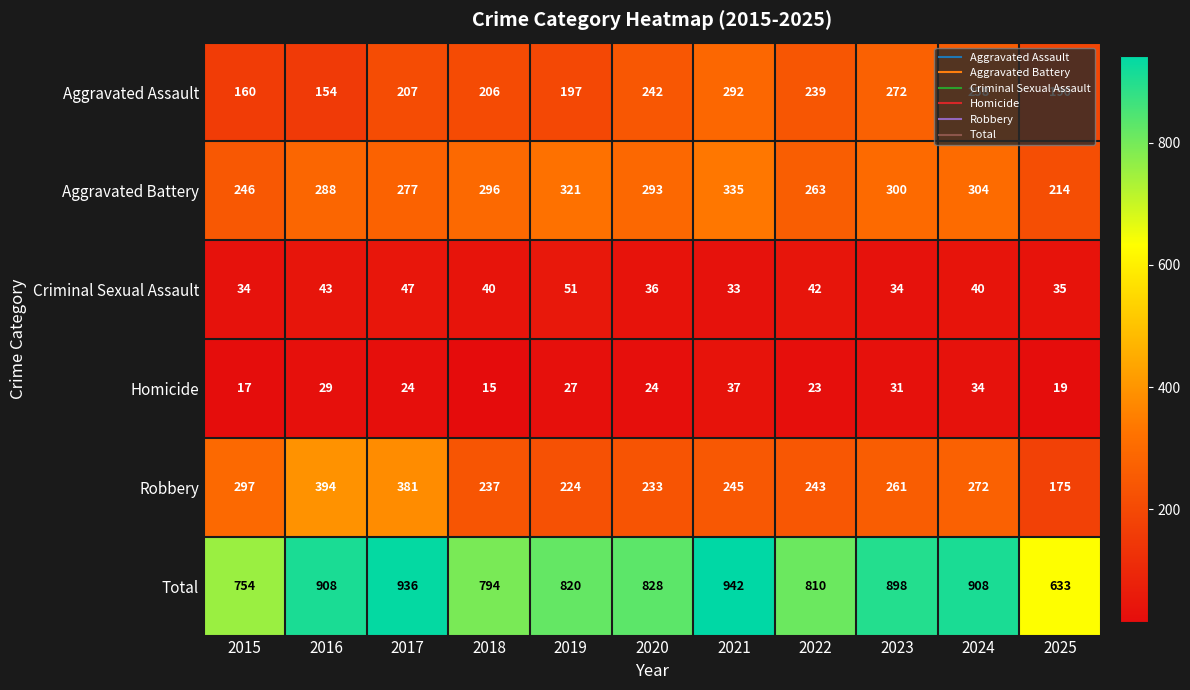

Count the number of data series in this chart.

6